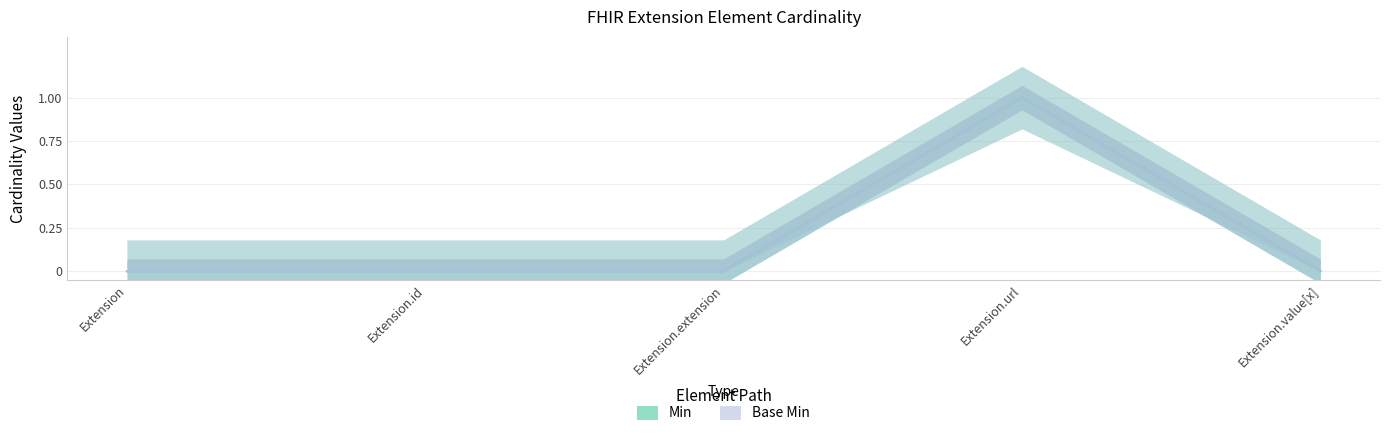

At which category does Base Min reach its first local peak?

Extension.url